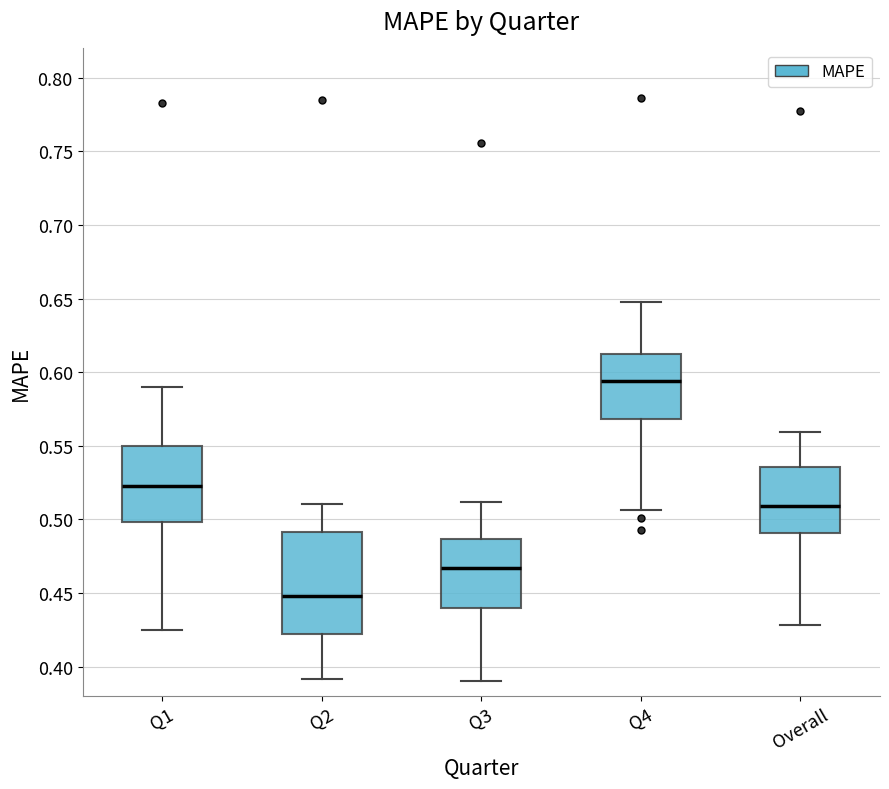

Where is the upper edge of the box for Q1 on the y-axis? The values are not printed on the chart, so give them approximately, as read against the axis.

0.550